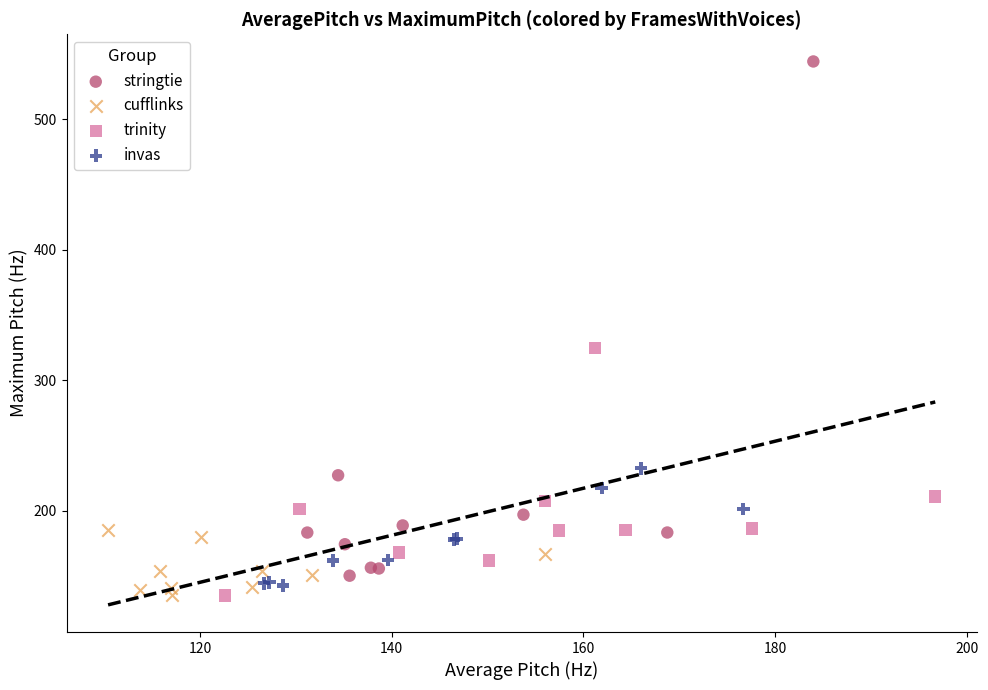

Which series has the largest Y range (max minus min)?

stringtie